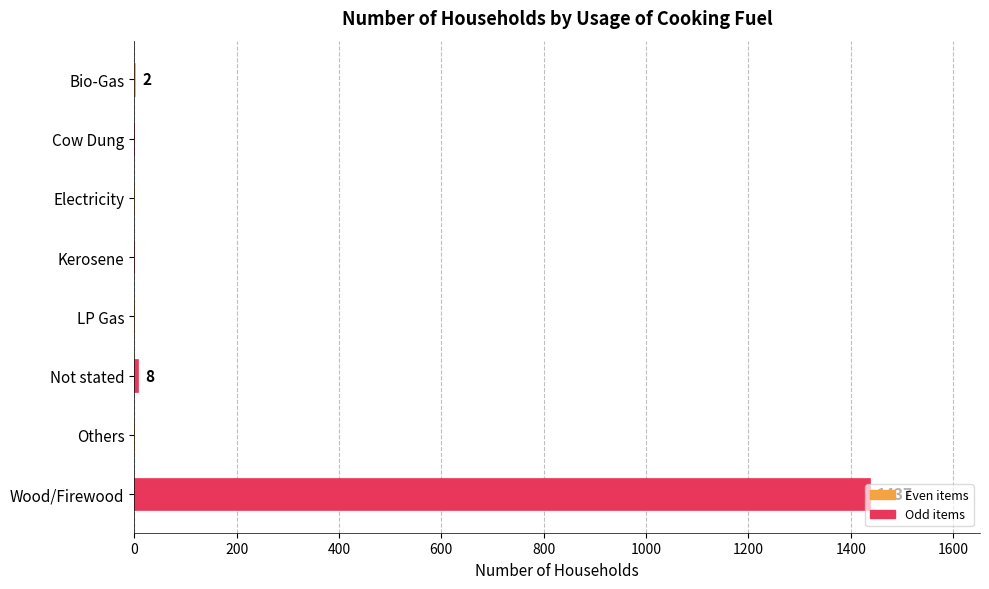

What is the sum of all values?

1447